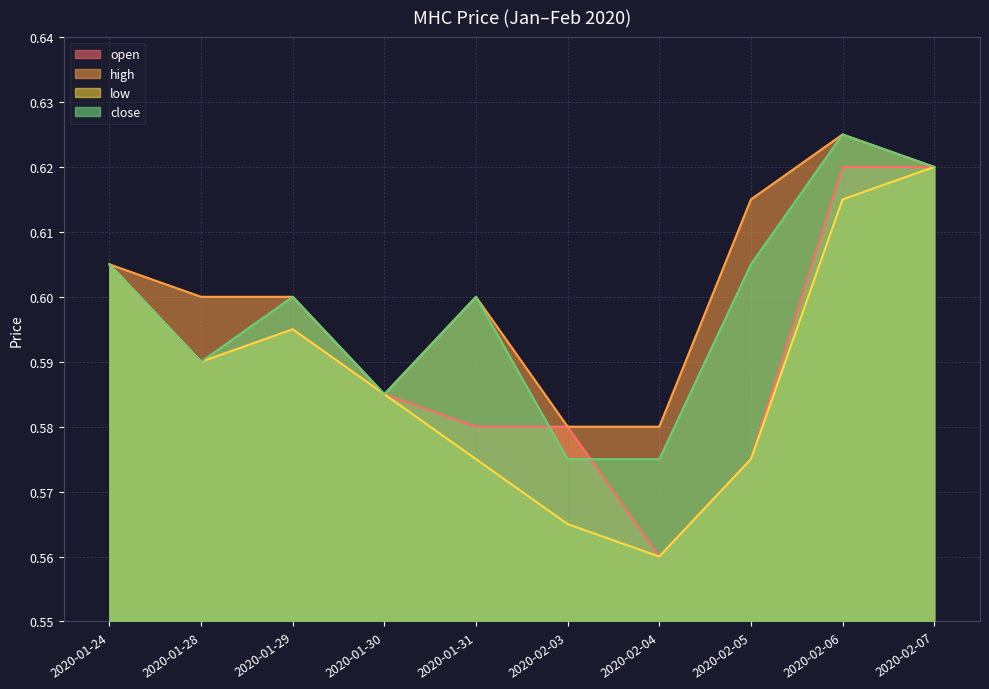

Is the value of low at 2020-01-31 greater than the value of close at 2020-02-07?

No